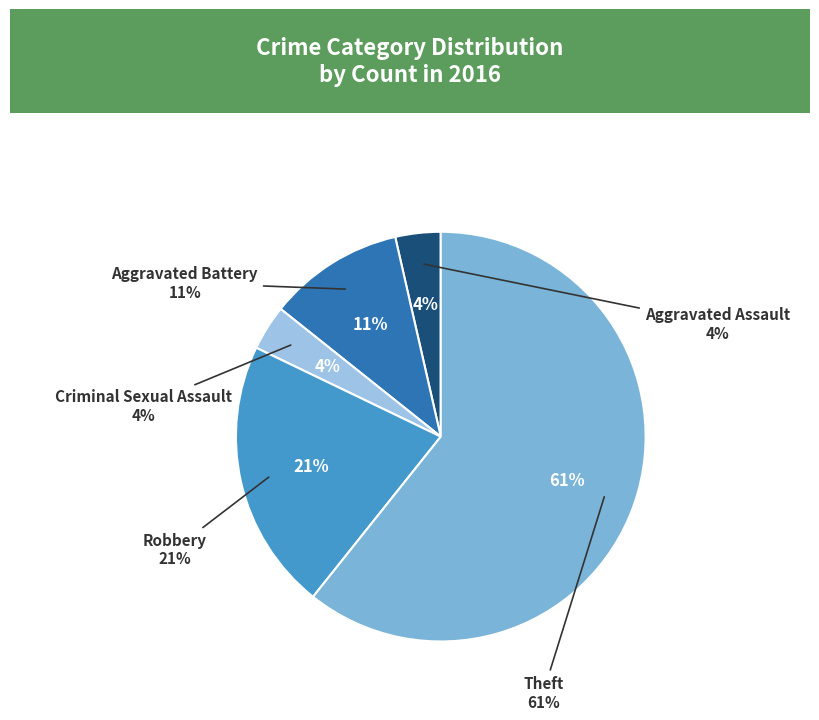

True or false: Robbery accounts for 21% of the total.

True